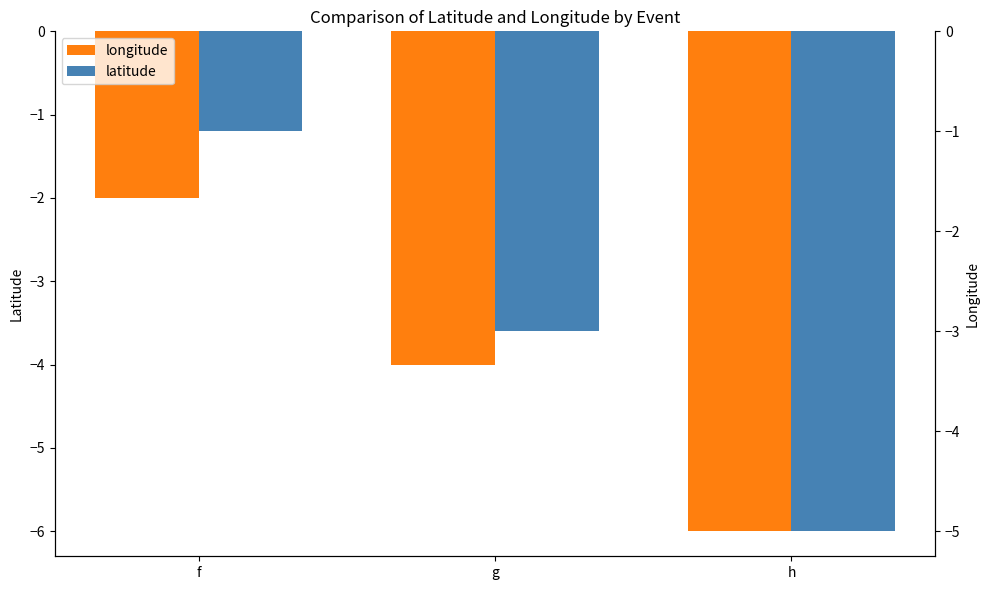

Which series changed the most between f and h?

longitude